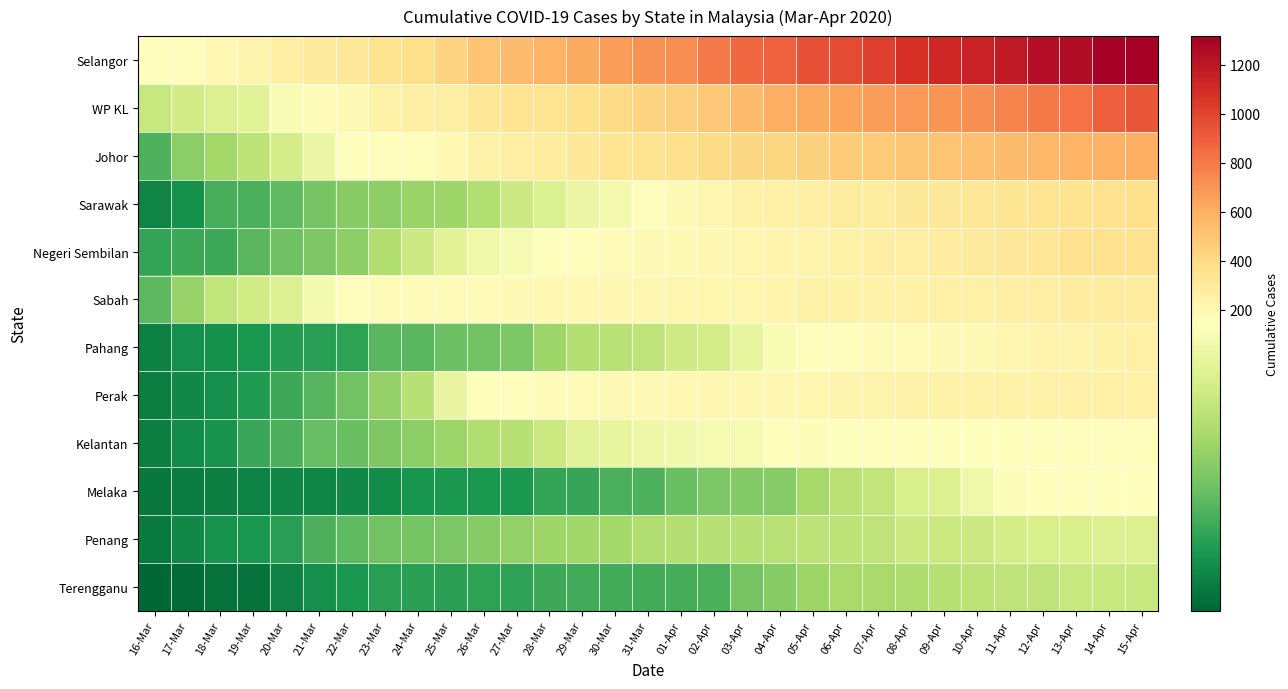

What is the minimum value shown in the chart?

4